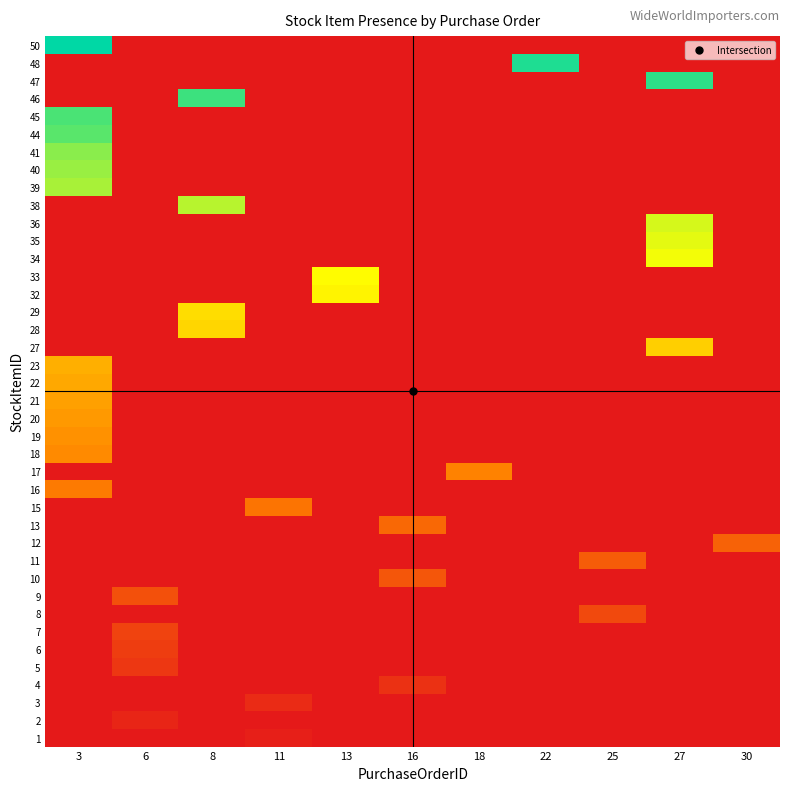

Reading left to right, what are all the values shown in this chart?

1: 3=0.0	6=0.0	8=0.0	11=2.0	13=0.0	16=0.0	18=0.0	22=0.0	25=0.0	27=0.0	30=0.0
2: 3=0.0	6=4.0	8=0.0	11=0.0	13=0.0	16=0.0	18=0.0	22=0.0	25=0.0	27=0.0	30=0.0
3: 3=0.0	6=0.0	8=0.0	11=6.0	13=0.0	16=0.0	18=0.0	22=0.0	25=0.0	27=0.0	30=0.0
4: 3=0.0	6=0.0	8=0.0	11=0.0	13=0.0	16=8.0	18=0.0	22=0.0	25=0.0	27=0.0	30=0.0
5: 3=0.0	6=10.0	8=0.0	11=0.0	13=0.0	16=0.0	18=0.0	22=0.0	25=0.0	27=0.0	30=0.0
6: 3=0.0	6=12.0	8=0.0	11=0.0	13=0.0	16=0.0	18=0.0	22=0.0	25=0.0	27=0.0	30=0.0
7: 3=0.0	6=14.0	8=0.0	11=0.0	13=0.0	16=0.0	18=0.0	22=0.0	25=0.0	27=0.0	30=0.0
8: 3=0.0	6=0.0	8=0.0	11=0.0	13=0.0	16=0.0	18=0.0	22=0.0	25=16.0	27=0.0	30=0.0
9: 3=0.0	6=18.0	8=0.0	11=0.0	13=0.0	16=0.0	18=0.0	22=0.0	25=0.0	27=0.0	30=0.0
10: 3=0.0	6=0.0	8=0.0	11=0.0	13=0.0	16=20.0	18=0.0	22=0.0	25=0.0	27=0.0	30=0.0
11: 3=0.0	6=0.0	8=0.0	11=0.0	13=0.0	16=0.0	18=0.0	22=0.0	25=22.0	27=0.0	30=0.0
12: 3=0.0	6=0.0	8=0.0	11=0.0	13=0.0	16=0.0	18=0.0	22=0.0	25=0.0	27=0.0	30=24.0
13: 3=0.0	6=0.0	8=0.0	11=0.0	13=0.0	16=26.0	18=0.0	22=0.0	25=0.0	27=0.0	30=0.0
15: 3=0.0	6=0.0	8=0.0	11=30.0	13=0.0	16=0.0	18=0.0	22=0.0	25=0.0	27=0.0	30=0.0
16: 3=32.0	6=0.0	8=0.0	11=0.0	13=0.0	16=0.0	18=0.0	22=0.0	25=0.0	27=0.0	30=0.0
17: 3=0.0	6=0.0	8=0.0	11=0.0	13=0.0	16=0.0	18=34.0	22=0.0	25=0.0	27=0.0	30=0.0
18: 3=36.0	6=0.0	8=0.0	11=0.0	13=0.0	16=0.0	18=0.0	22=0.0	25=0.0	27=0.0	30=0.0
19: 3=38.0	6=0.0	8=0.0	11=0.0	13=0.0	16=0.0	18=0.0	22=0.0	25=0.0	27=0.0	30=0.0
20: 3=40.0	6=0.0	8=0.0	11=0.0	13=0.0	16=0.0	18=0.0	22=0.0	25=0.0	27=0.0	30=0.0
21: 3=42.0	6=0.0	8=0.0	11=0.0	13=0.0	16=0.0	18=0.0	22=0.0	25=0.0	27=0.0	30=0.0
22: 3=44.0	6=0.0	8=0.0	11=0.0	13=0.0	16=0.0	18=0.0	22=0.0	25=0.0	27=0.0	30=0.0
23: 3=46.0	6=0.0	8=0.0	11=0.0	13=0.0	16=0.0	18=0.0	22=0.0	25=0.0	27=0.0	30=0.0
27: 3=0.0	6=0.0	8=0.0	11=0.0	13=0.0	16=0.0	18=0.0	22=0.0	25=0.0	27=54.0	30=0.0
28: 3=0.0	6=0.0	8=56.0	11=0.0	13=0.0	16=0.0	18=0.0	22=0.0	25=0.0	27=0.0	30=0.0
29: 3=0.0	6=0.0	8=58.0	11=0.0	13=0.0	16=0.0	18=0.0	22=0.0	25=0.0	27=0.0	30=0.0
32: 3=0.0	6=0.0	8=0.0	11=0.0	13=64.0	16=0.0	18=0.0	22=0.0	25=0.0	27=0.0	30=0.0
33: 3=0.0	6=0.0	8=0.0	11=0.0	13=66.0	16=0.0	18=0.0	22=0.0	25=0.0	27=0.0	30=0.0
34: 3=0.0	6=0.0	8=0.0	11=0.0	13=0.0	16=0.0	18=0.0	22=0.0	25=0.0	27=68.0	30=0.0
35: 3=0.0	6=0.0	8=0.0	11=0.0	13=0.0	16=0.0	18=0.0	22=0.0	25=0.0	27=70.0	30=0.0
36: 3=0.0	6=0.0	8=0.0	11=0.0	13=0.0	16=0.0	18=0.0	22=0.0	25=0.0	27=72.0	30=0.0
38: 3=0.0	6=0.0	8=76.0	11=0.0	13=0.0	16=0.0	18=0.0	22=0.0	25=0.0	27=0.0	30=0.0
39: 3=78.0	6=0.0	8=0.0	11=0.0	13=0.0	16=0.0	18=0.0	22=0.0	25=0.0	27=0.0	30=0.0
40: 3=80.0	6=0.0	8=0.0	11=0.0	13=0.0	16=0.0	18=0.0	22=0.0	25=0.0	27=0.0	30=0.0
41: 3=82.0	6=0.0	8=0.0	11=0.0	13=0.0	16=0.0	18=0.0	22=0.0	25=0.0	27=0.0	30=0.0
44: 3=88.0	6=0.0	8=0.0	11=0.0	13=0.0	16=0.0	18=0.0	22=0.0	25=0.0	27=0.0	30=0.0
45: 3=90.0	6=0.0	8=0.0	11=0.0	13=0.0	16=0.0	18=0.0	22=0.0	25=0.0	27=0.0	30=0.0
46: 3=0.0	6=0.0	8=92.0	11=0.0	13=0.0	16=0.0	18=0.0	22=0.0	25=0.0	27=0.0	30=0.0
47: 3=0.0	6=0.0	8=0.0	11=0.0	13=0.0	16=0.0	18=0.0	22=0.0	25=0.0	27=94.0	30=0.0
48: 3=0.0	6=0.0	8=0.0	11=0.0	13=0.0	16=0.0	18=0.0	22=96.0	25=0.0	27=0.0	30=0.0
50: 3=100.0	6=0.0	8=0.0	11=0.0	13=0.0	16=0.0	18=0.0	22=0.0	25=0.0	27=0.0	30=0.0